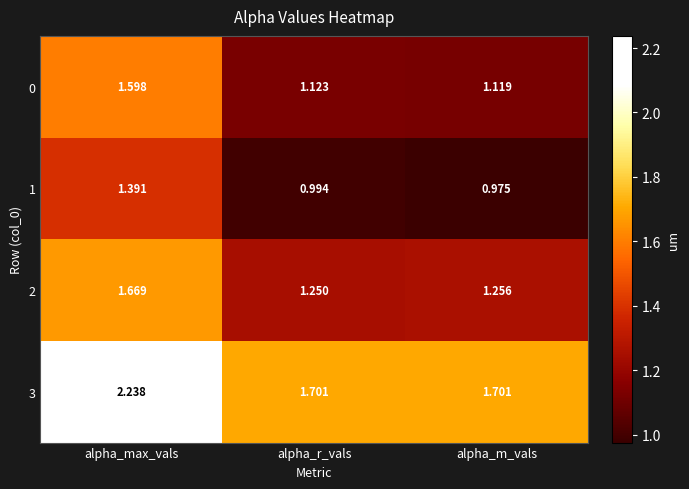

List the labels in order of 1 value, largest first.

alpha_max_vals, alpha_r_vals, alpha_m_vals